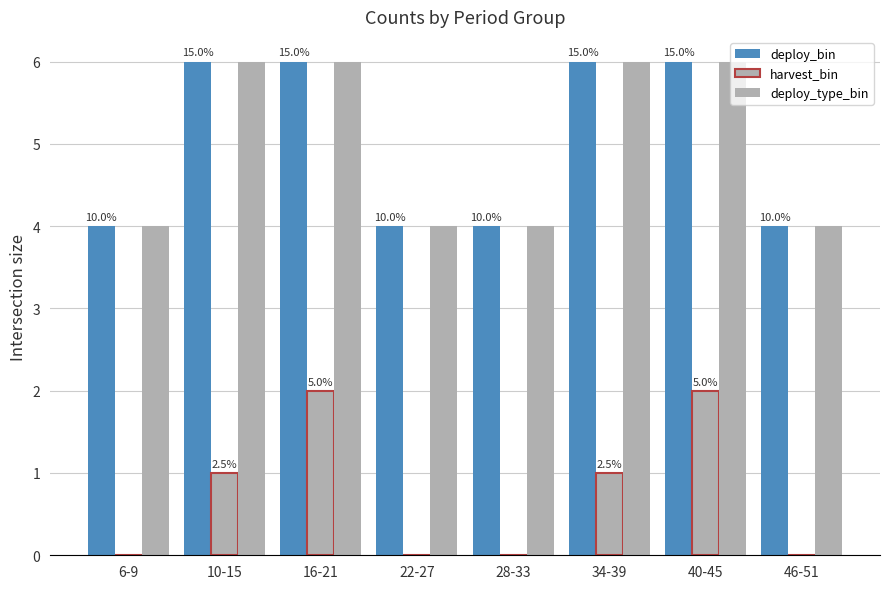

Are the bars horizontal?

No